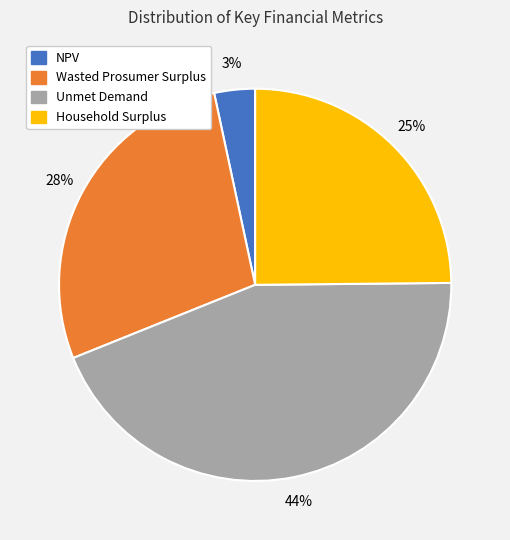

To the nearest percent, what is the difference between the NPV and Unmet Demand slice percentages?

41%